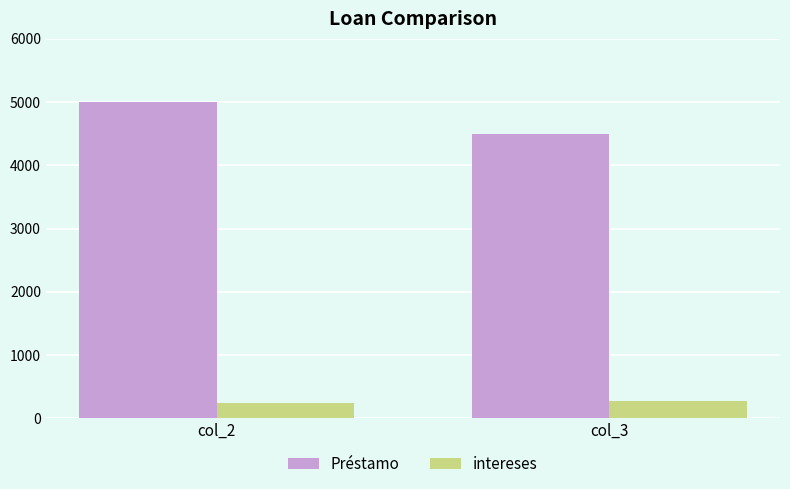

What value does the intereses series have at col_3?

270